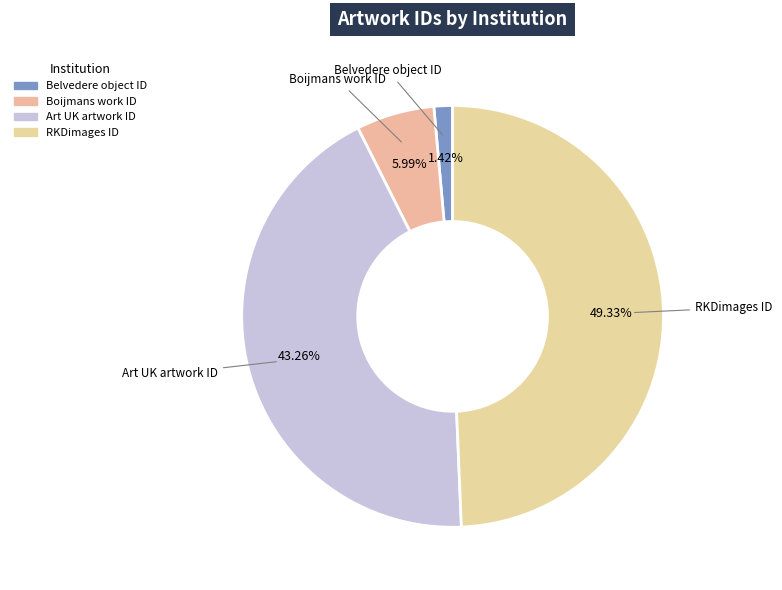

How many slices are in this pie chart?

4